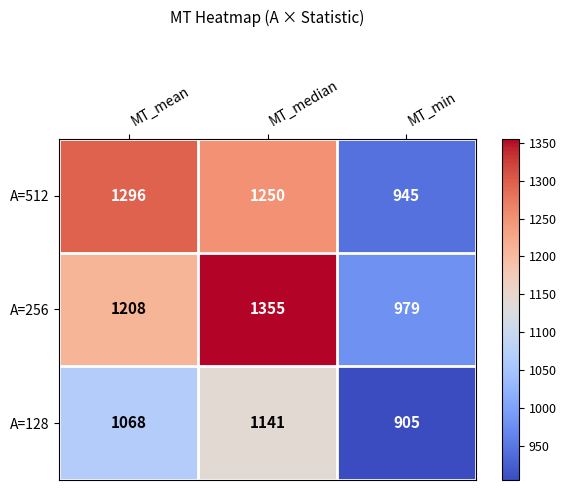

At how many categories does at least one series exceed 1227?

2